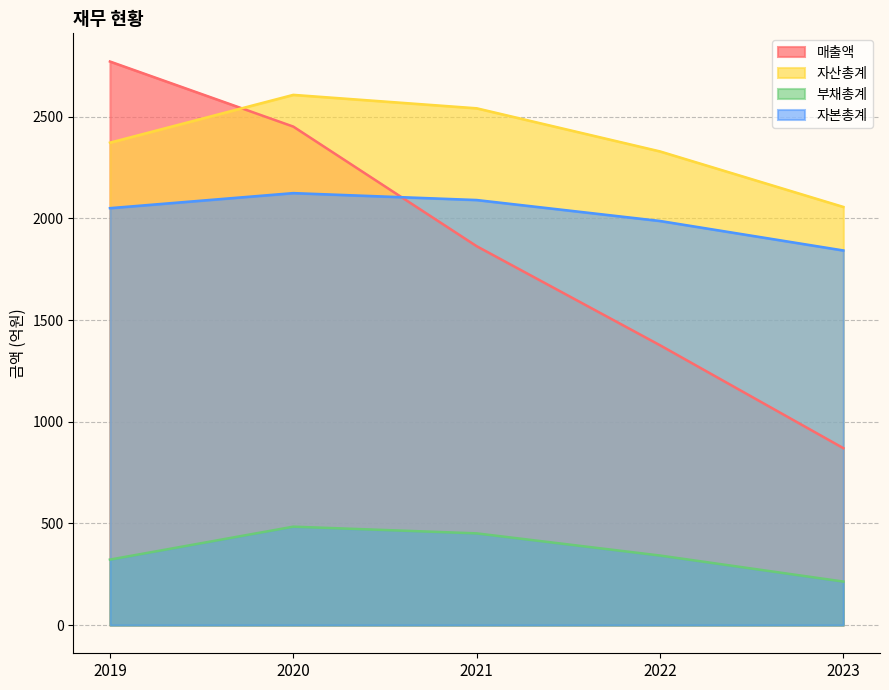

What is the smallest value displayed?

214